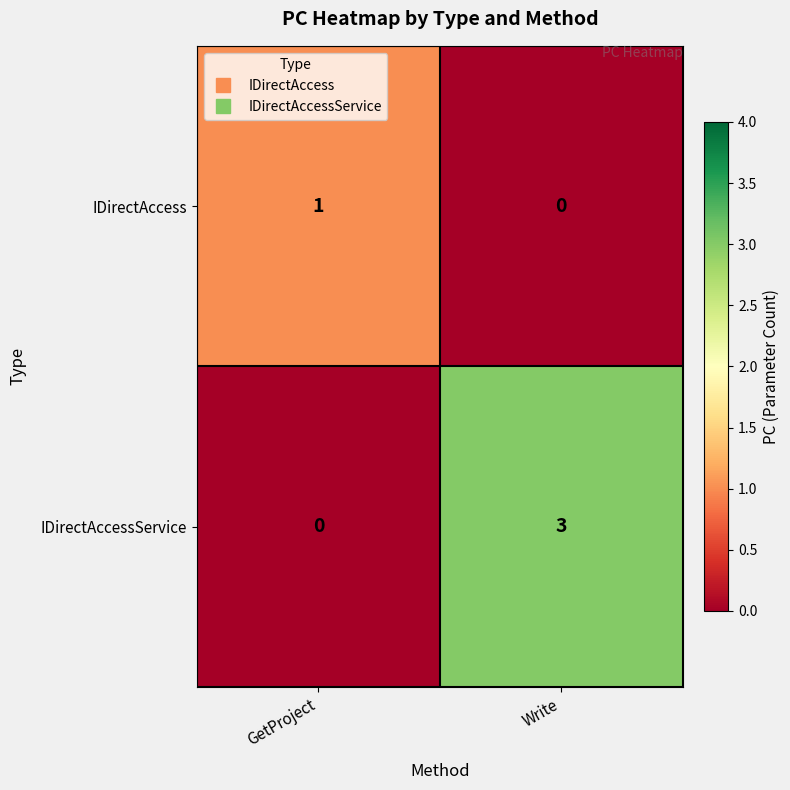

Rank the series by their maximum value, from lowest to highest.

IDirectAccess, IDirectAccessService